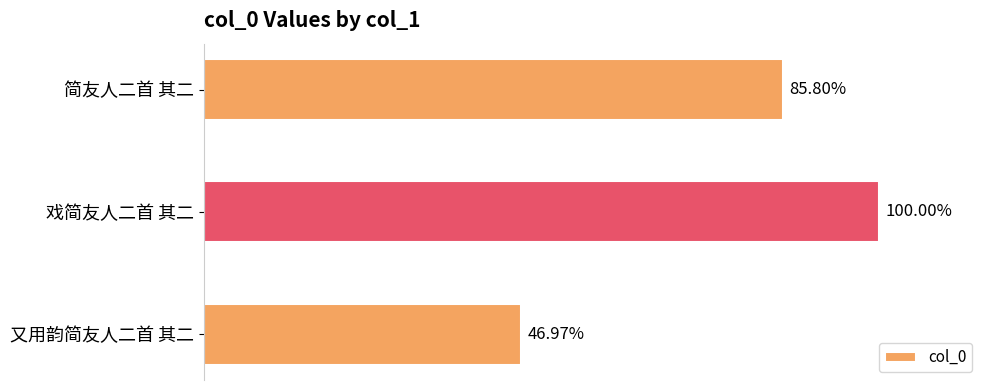

Does the chart contain any negative values?

No